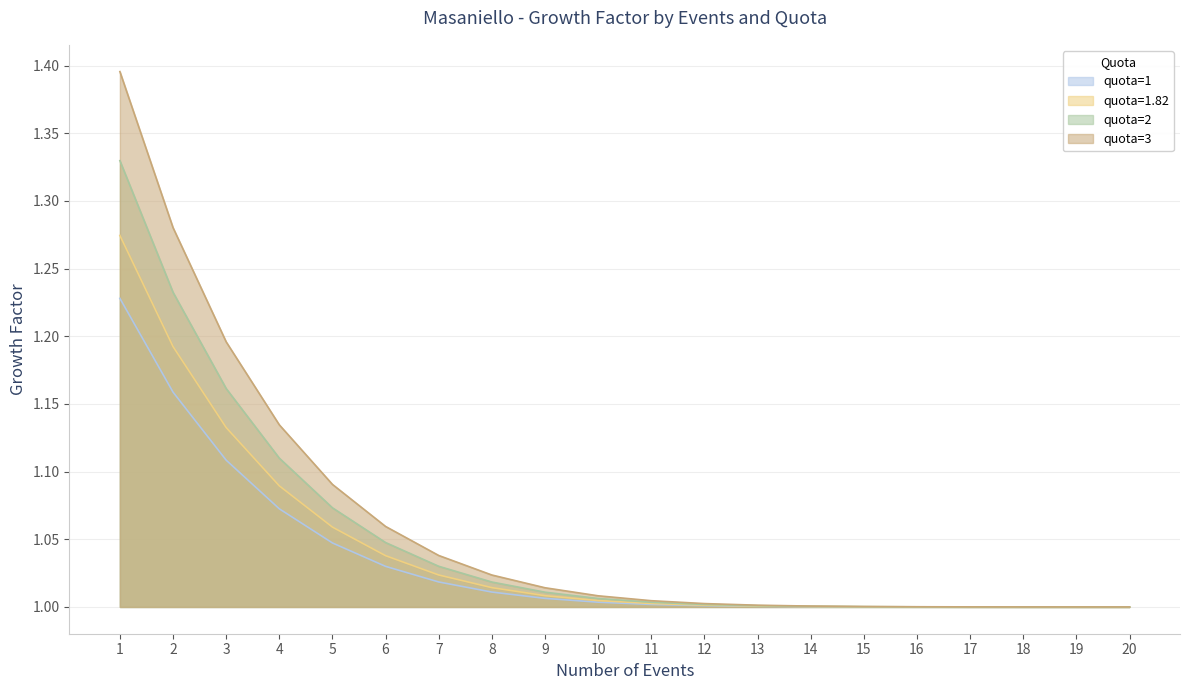

What is the total value across all series at 16?

4.0